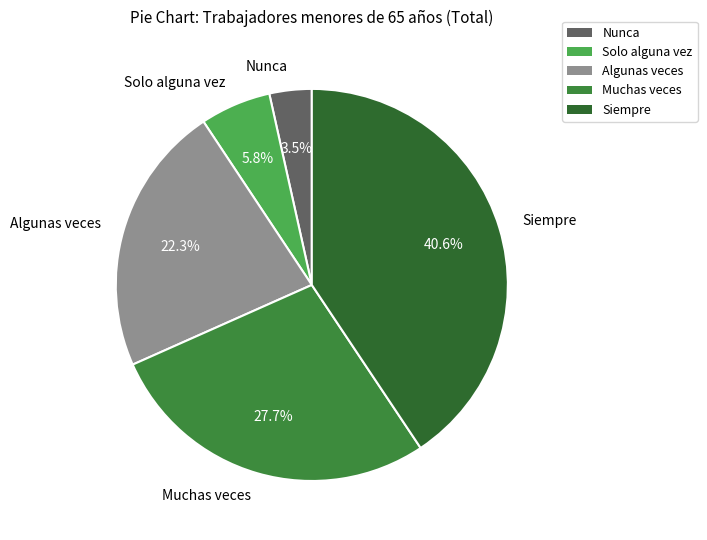

How many segments does this pie chart have?

5